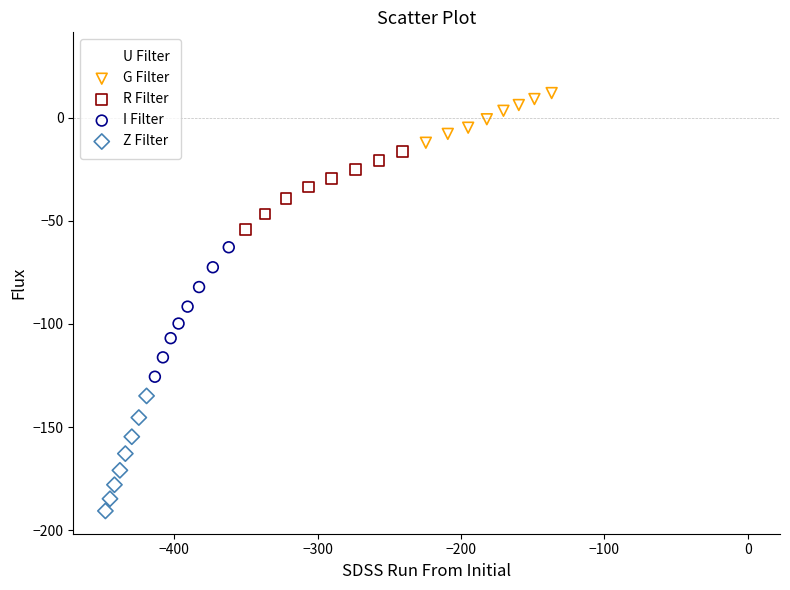

Which series contains the lowest Y value?

Z Filter